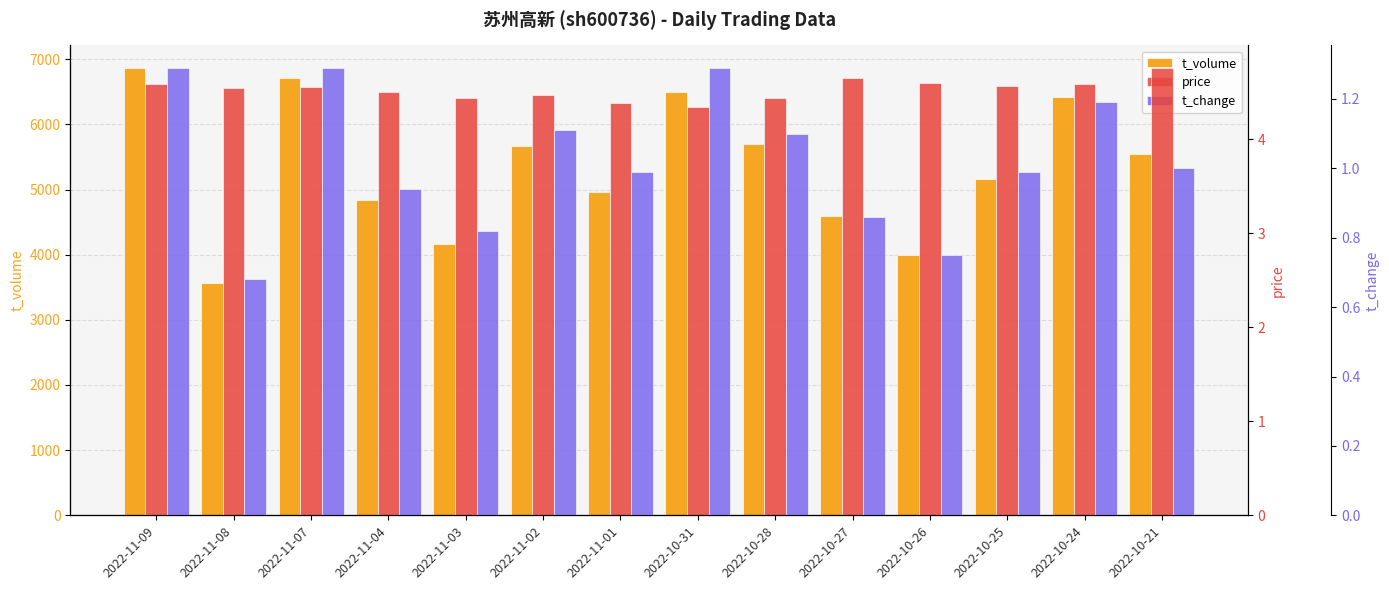

Where does the t_change series first go above 1?

2022-11-09